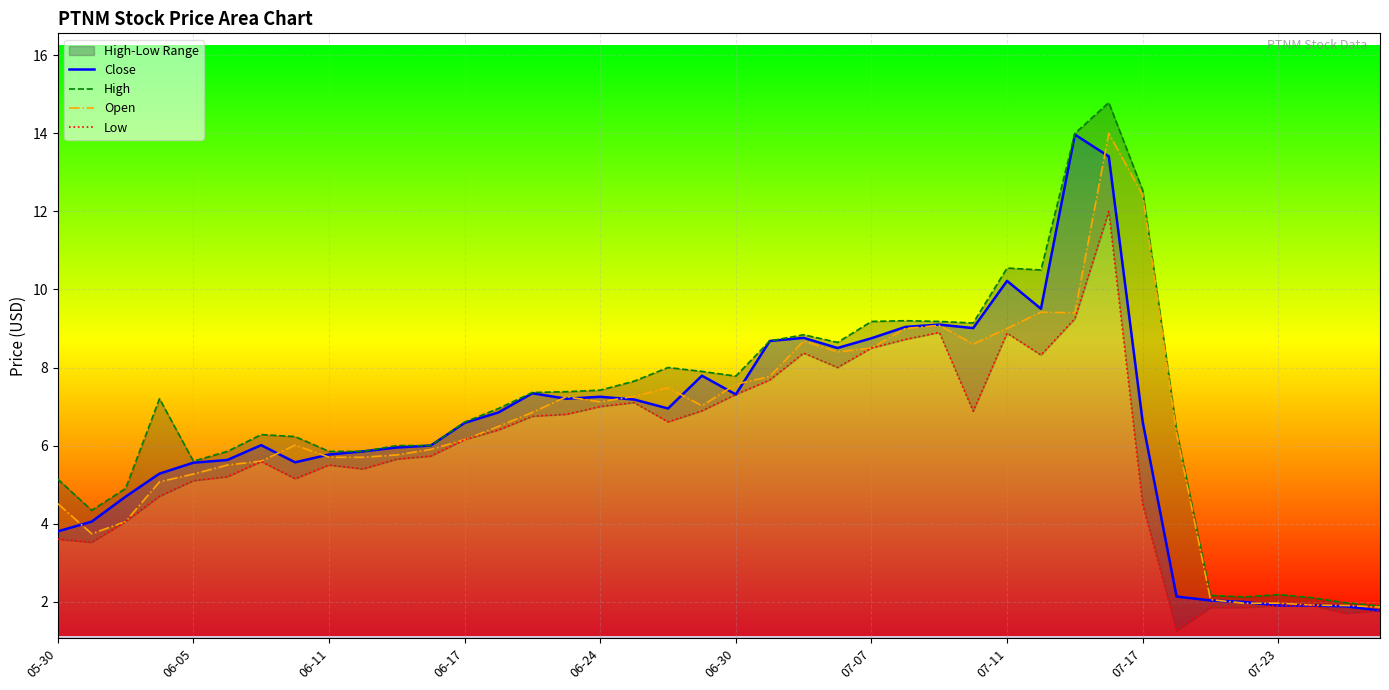

How many lines are shown in the chart?

4